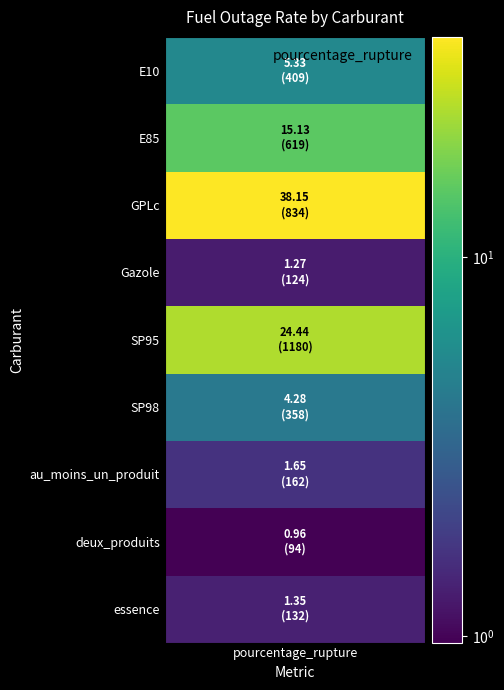

Read the value at 4.

24.4